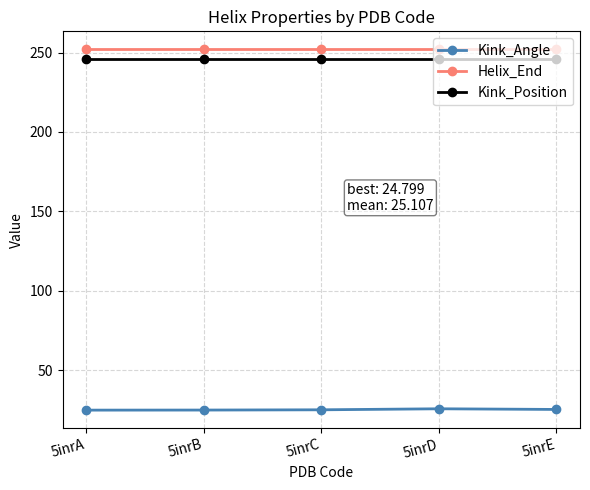

True or false: Kink_Position and Helix_End cross at least once.

False